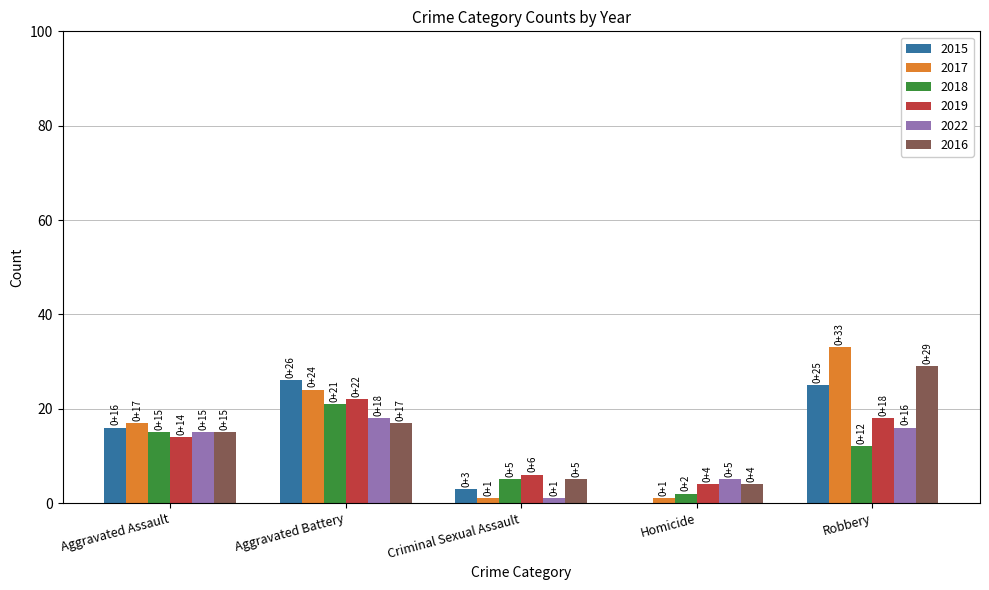

Count the number of categories in the chart.

5